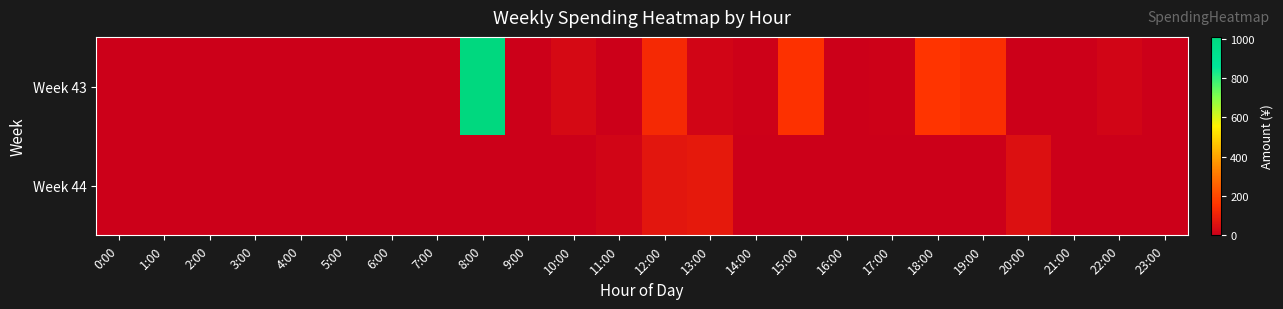

How many data points does each series have?

24